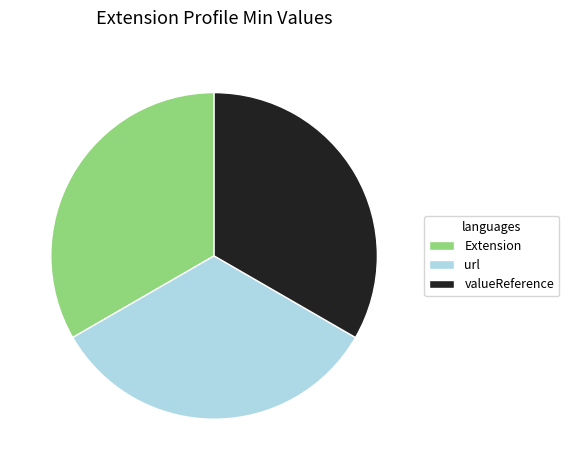

Count the number of slices in the pie.

3